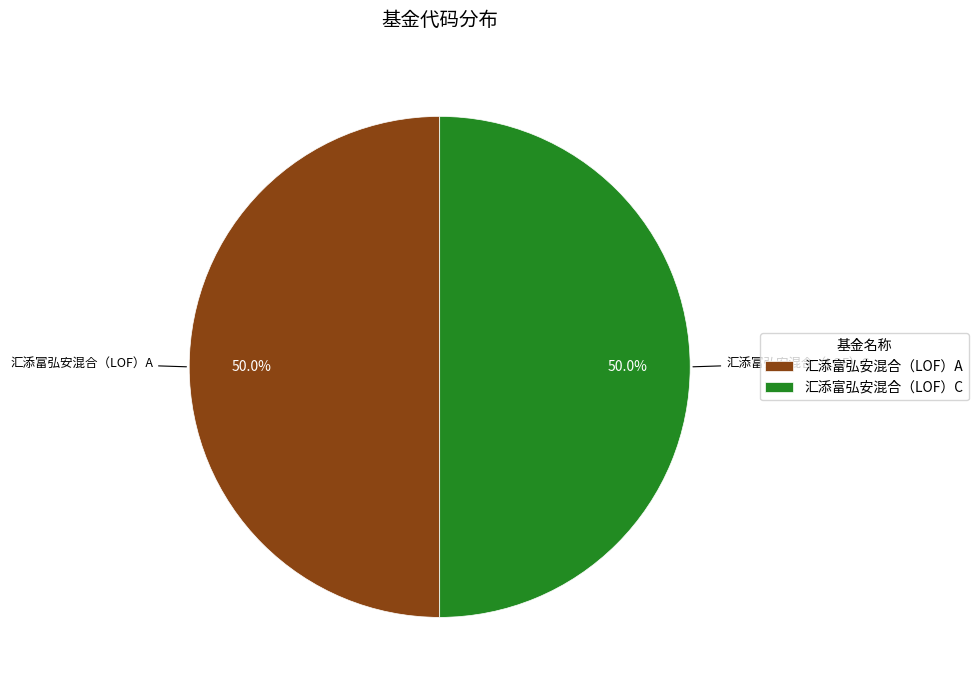

Combined, do 汇添富弘安混合（LOF）A and 汇添富弘安混合（LOF）C account for over 50%?

Yes